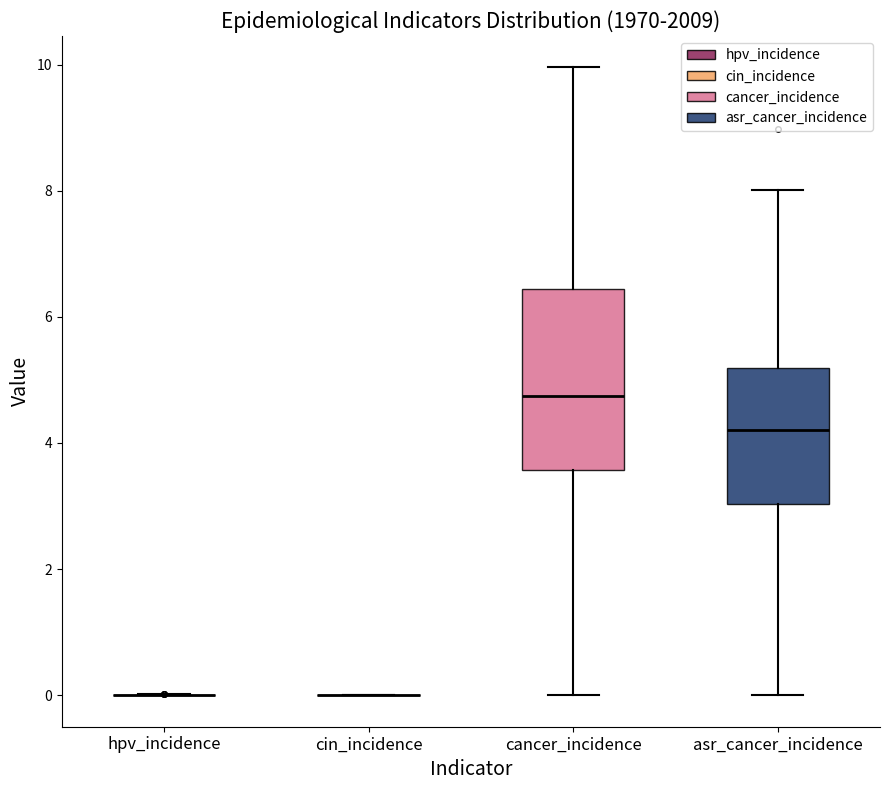

Where does the lower whisker of the box for cancer_incidence end on the y-axis? The values are not printed on the chart, so give them approximately, as read against the axis.

0.0